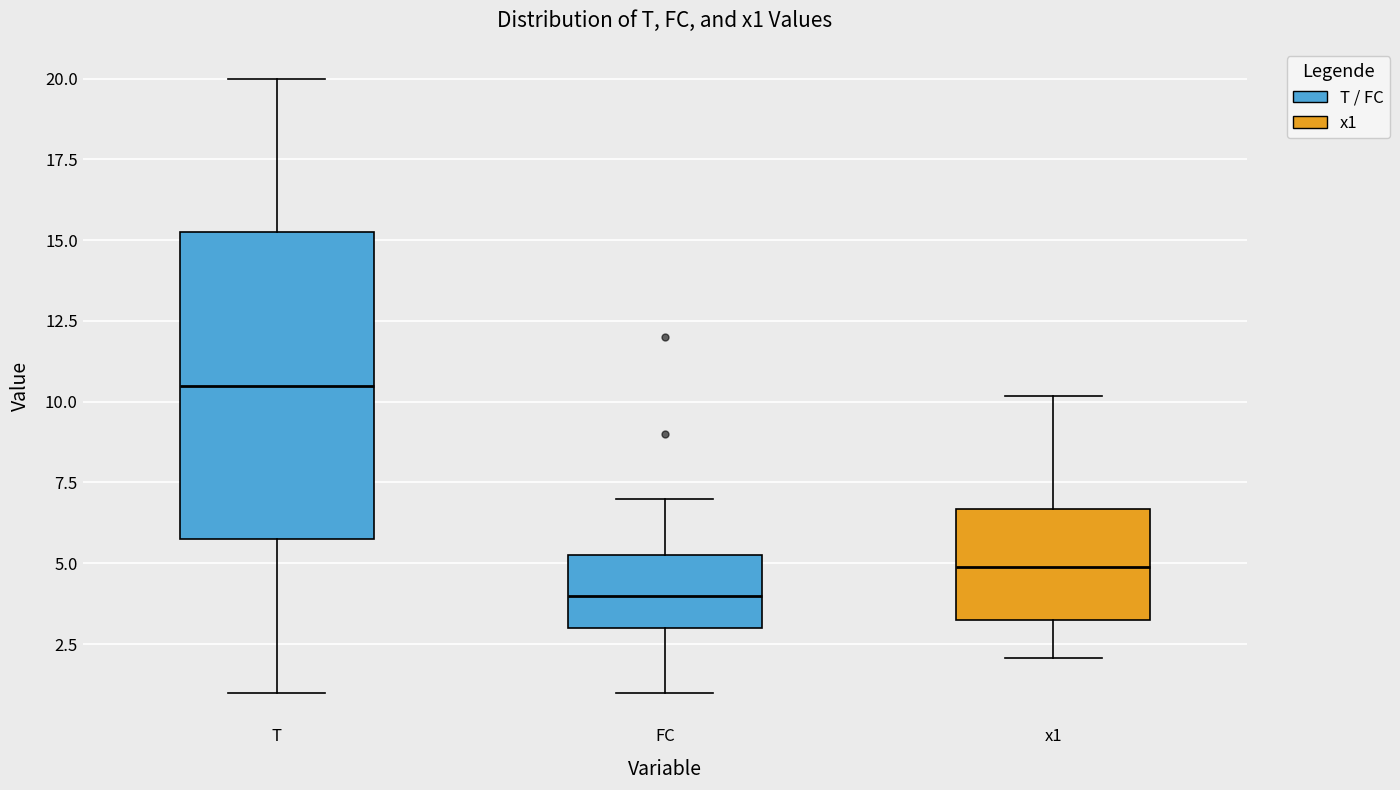

Reading left to right, transcribe this box plot: for each box, give where its median line is, the range the box spans, and where its two whiskers end, as read against the y-axis. The values are not printed on the chart, so give them approximately, as read against the axis.

T: median 10.5, box 6.0 to 15.5, whiskers 1.0 to 20.0
FC: median 4.0, box 3.0 to 5.5, whiskers 1.0 to 7.0
x1: median 5.0, box 3.5 to 6.5, whiskers 2.0 to 10.0